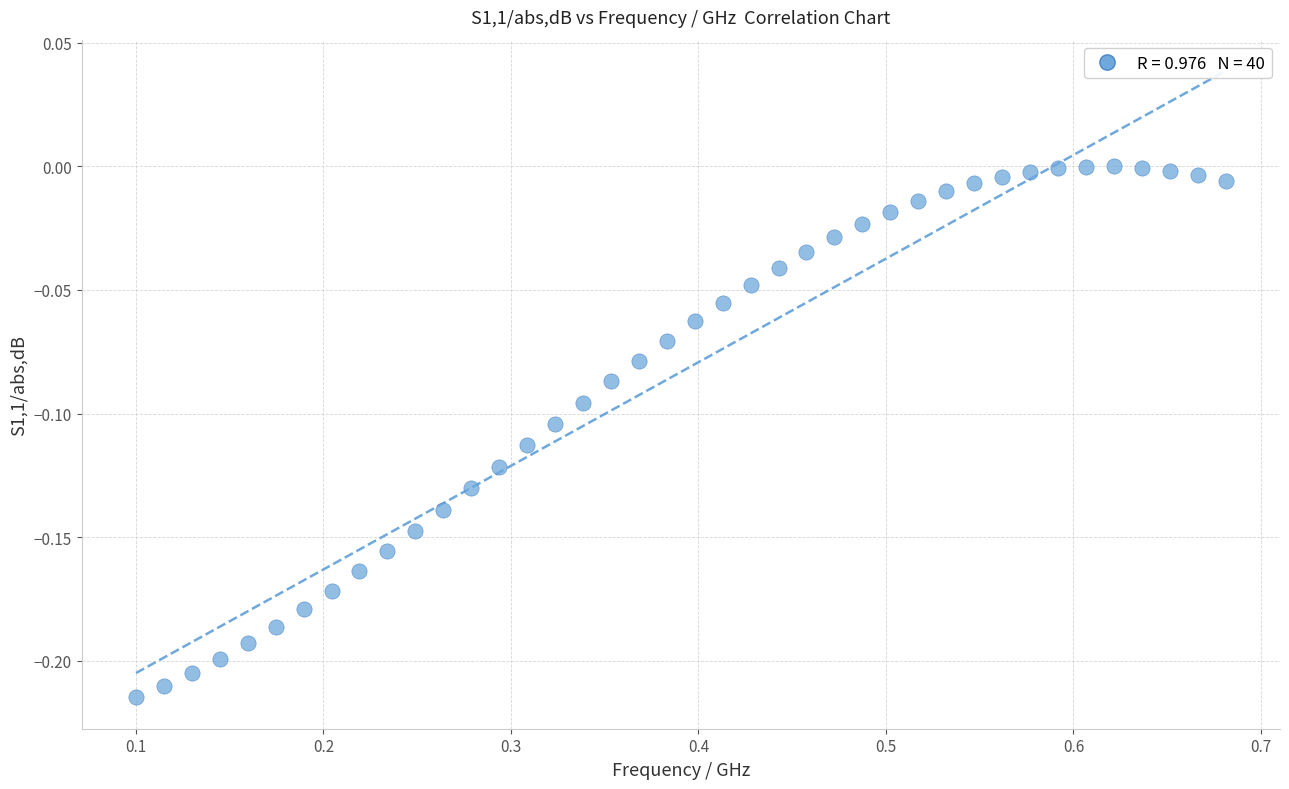

What is the range of X values (max minus min)?

0.6